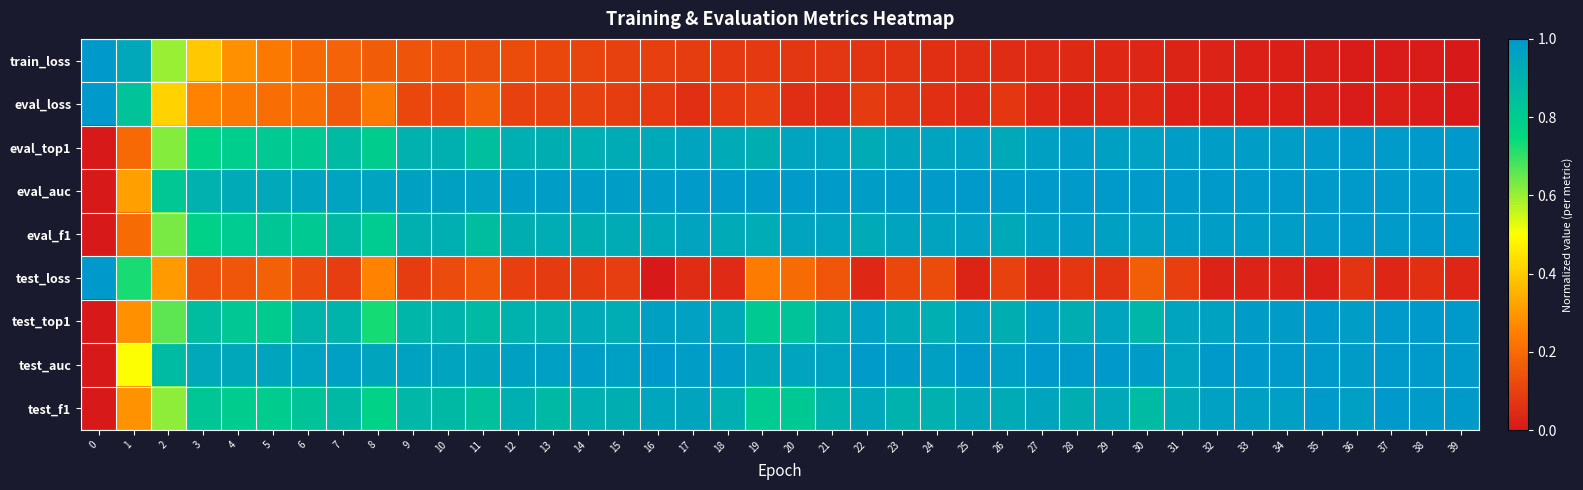

What is the total value across all series at 39?

6.0